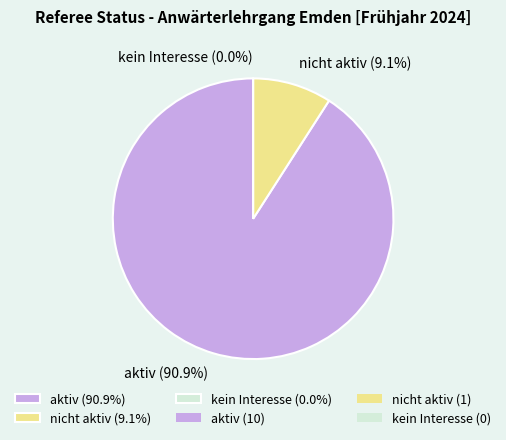

What percentage is the aktiv slice, to the nearest percent?

91%